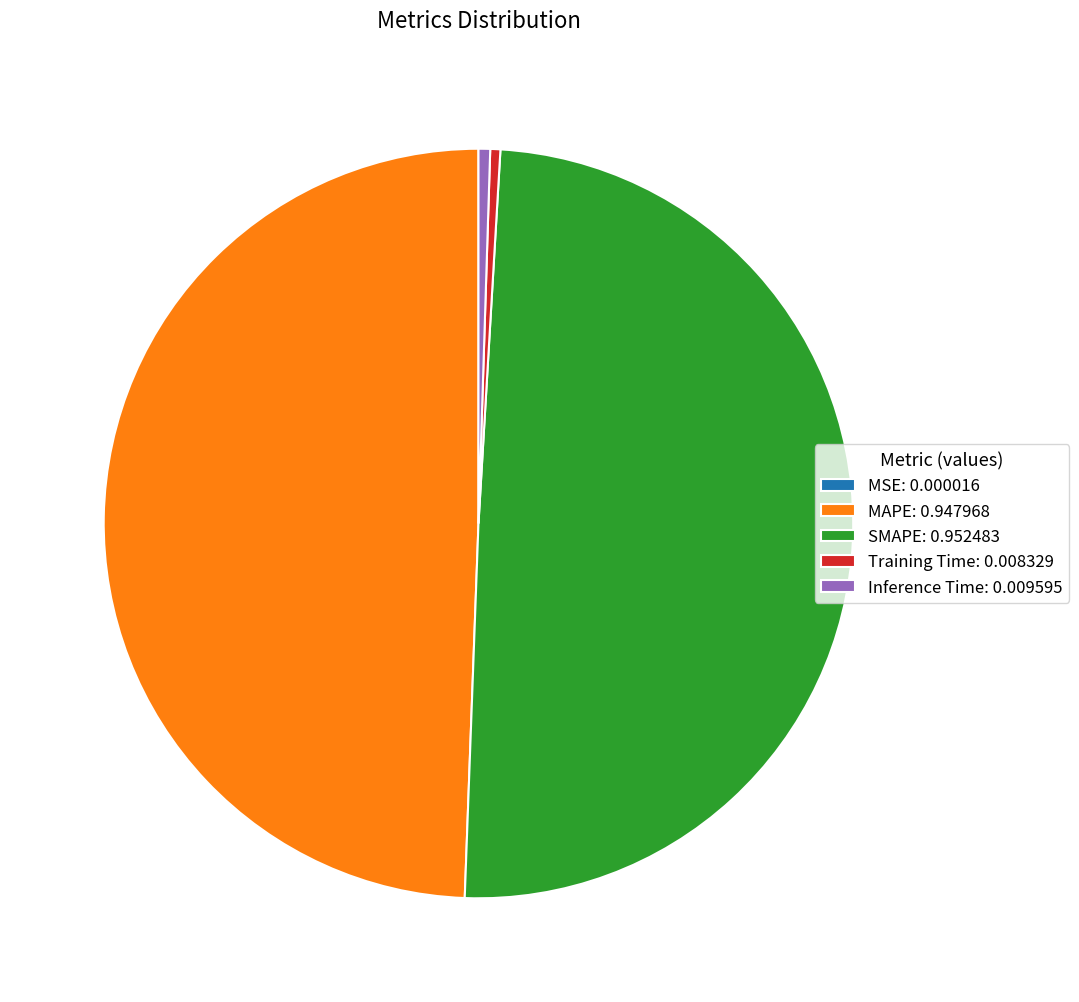

Which has a higher value, MAPE: 0.947968 or Inference Time: 0.009595?

MAPE: 0.947968